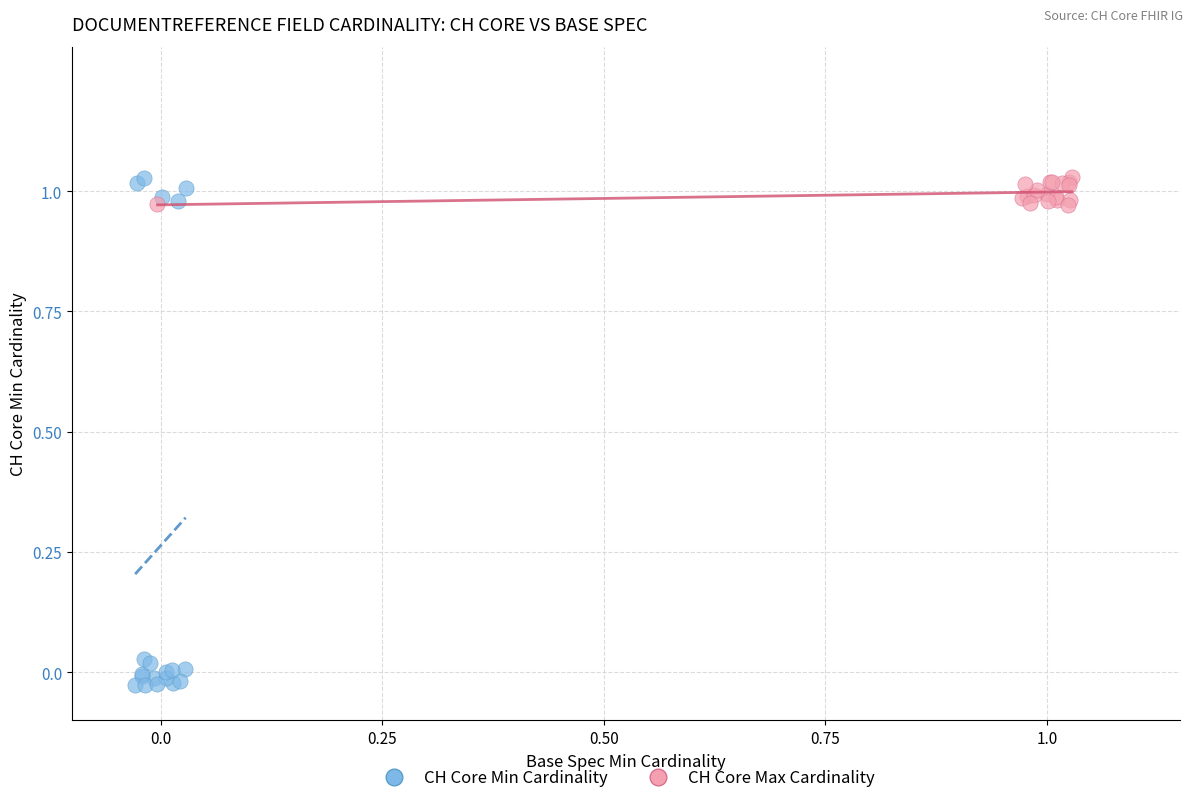

Which series has the largest Y range (max minus min)?

CH Core Min Cardinality